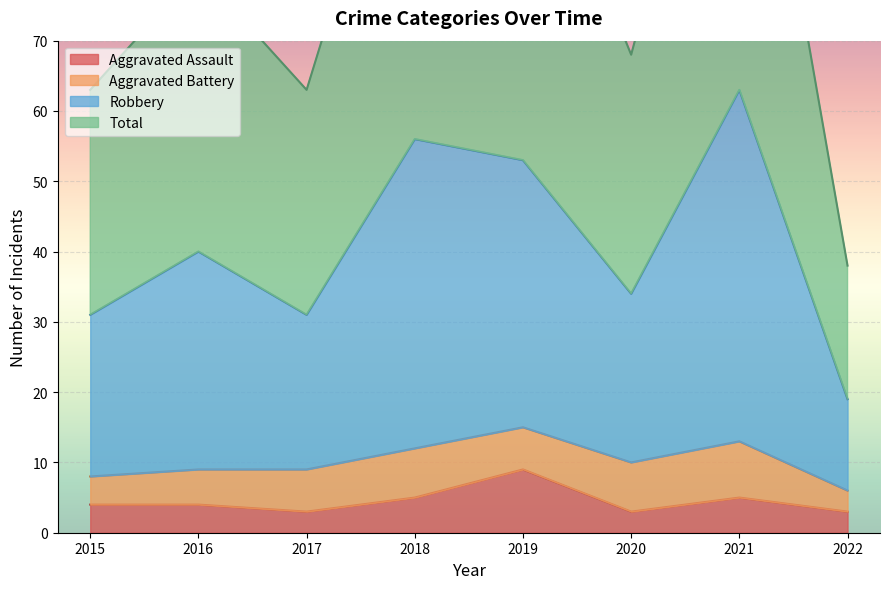

True or false: Total has a value of 93 at 2018.

False